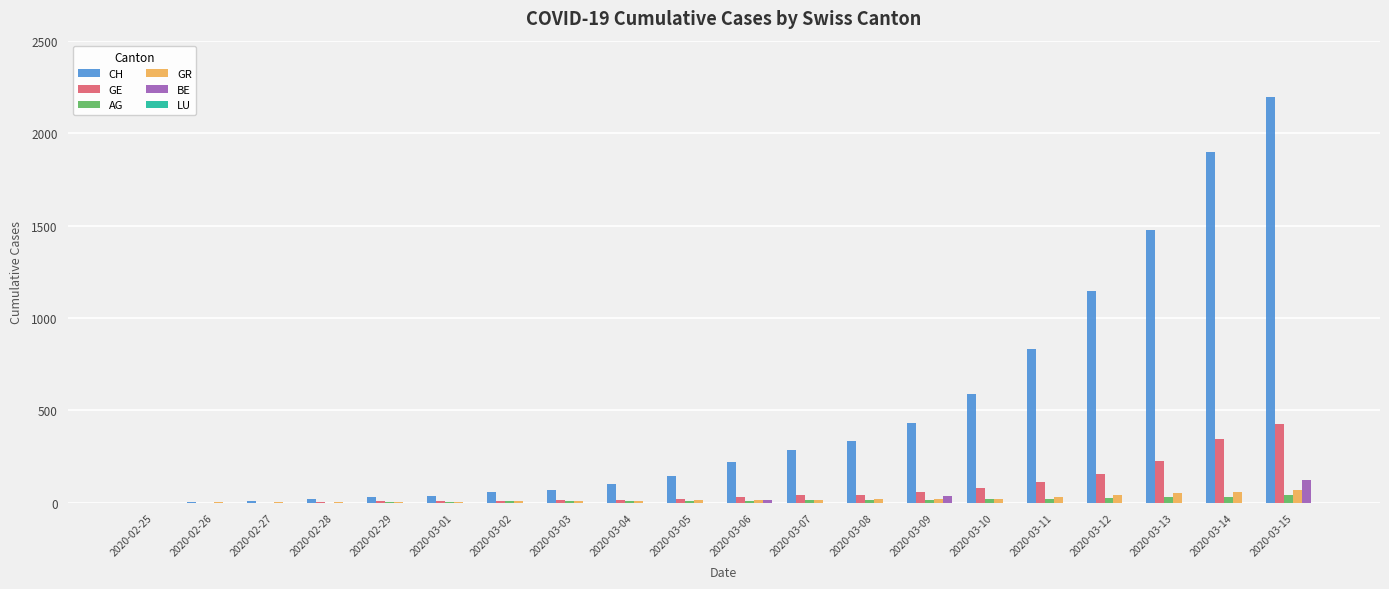

What is the maximum value shown in the chart?

2196